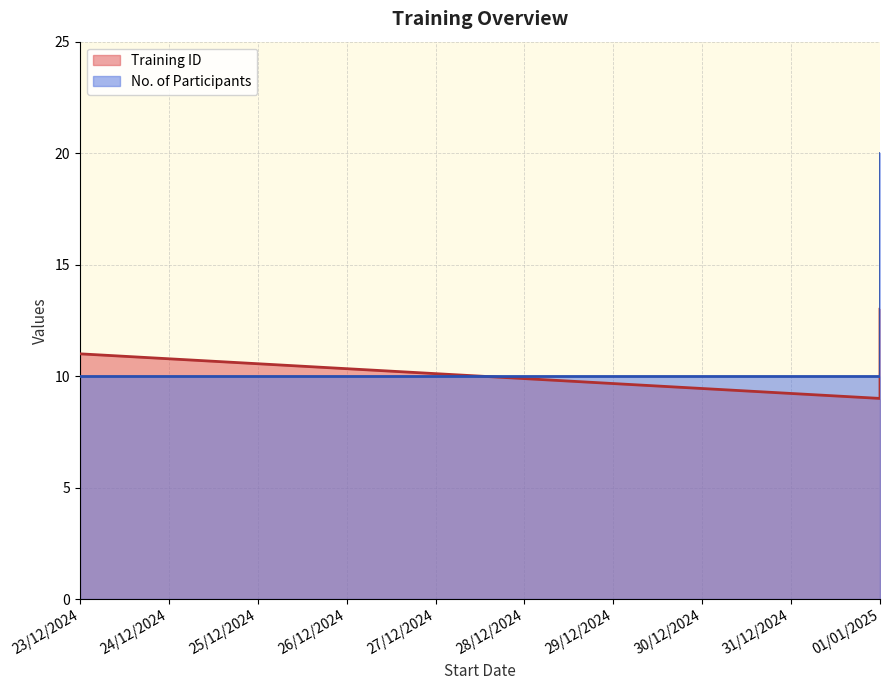

True or false: the data shows 34 at 01/01/2025.

False